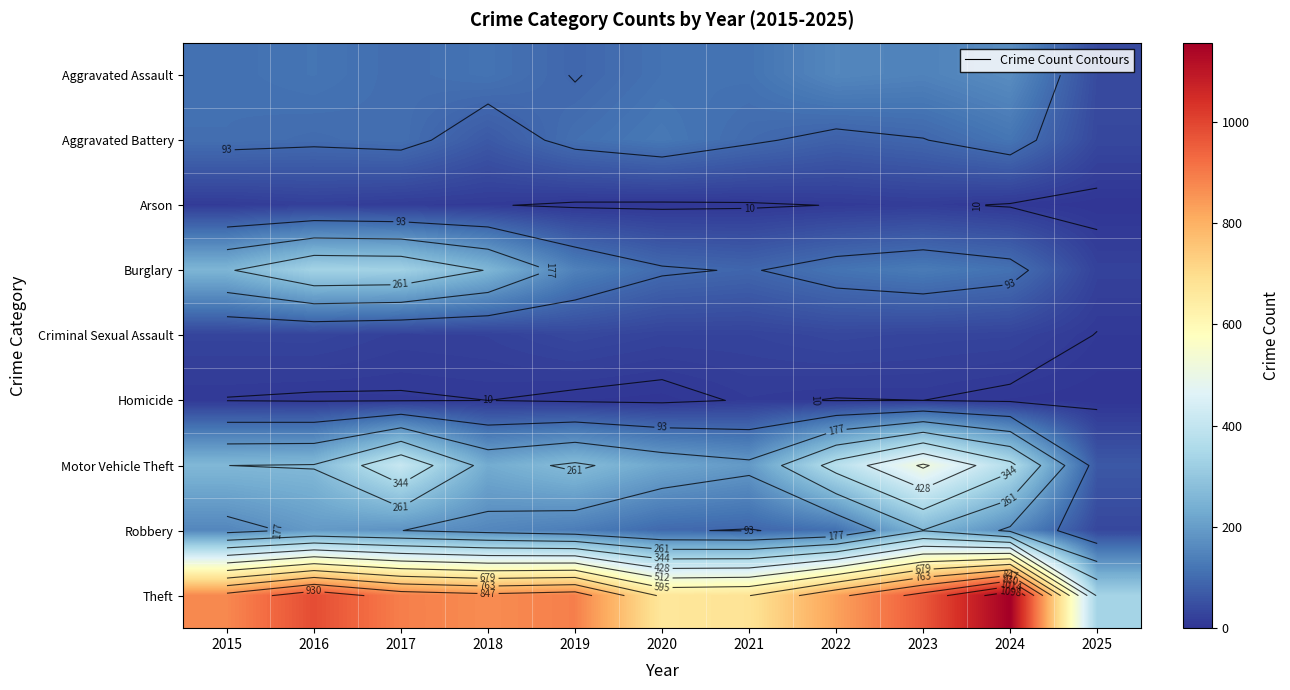

List the labels in order of Burglary value, smallest first.

2025, 2021, 2020, 2024, 2022, 2023, 2019, 2015, 2018, 2017, 2016